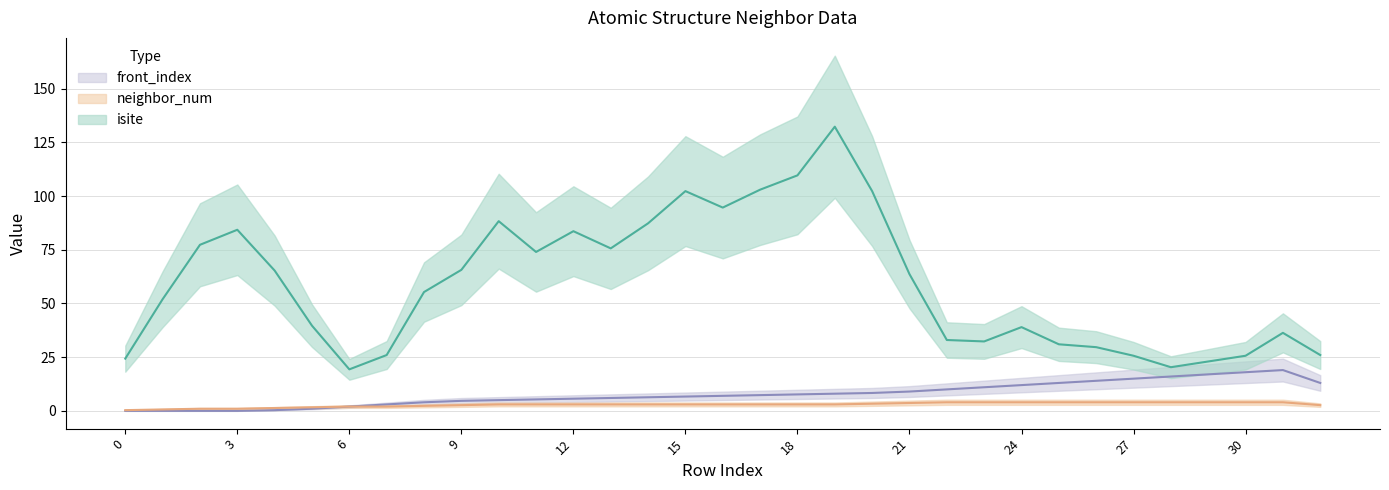

Which series has the largest total across all categories?

isite